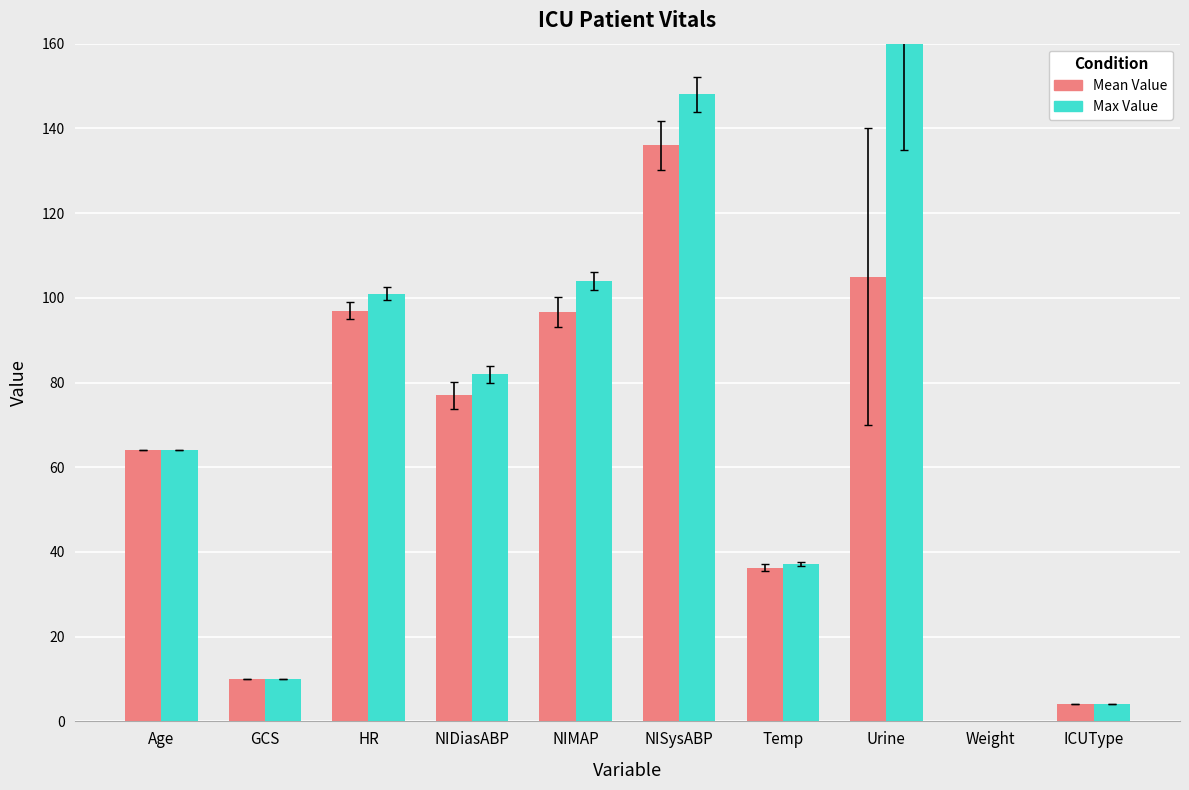

How many categories are shown in the chart?

10